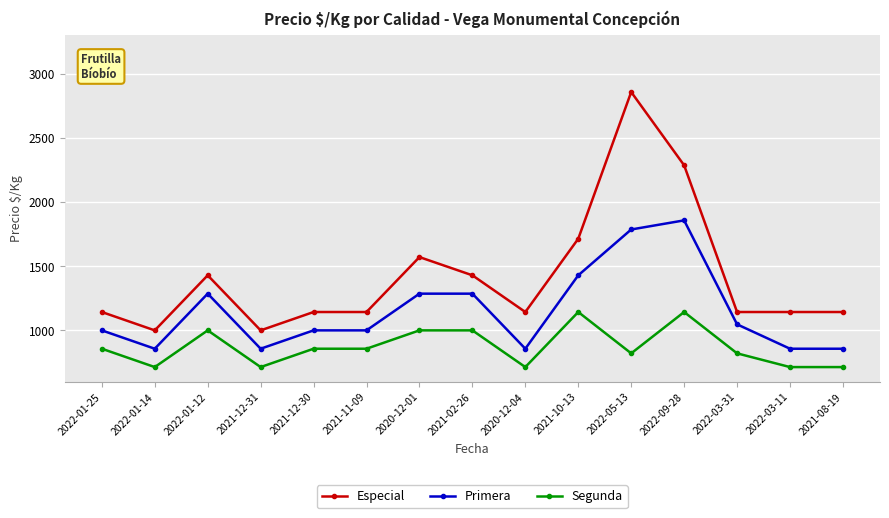

What is the difference between the maximum and minimum values in the Primera series?

1000